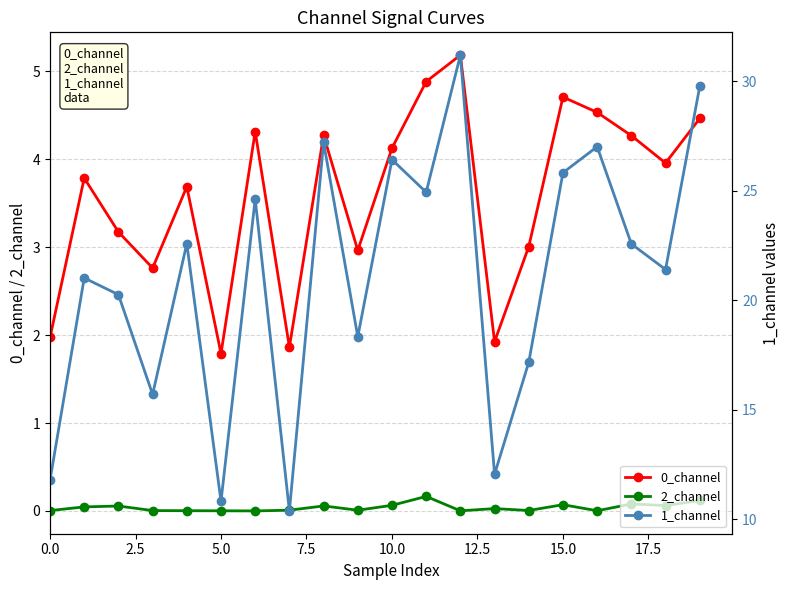

How many data points does each series have?

20